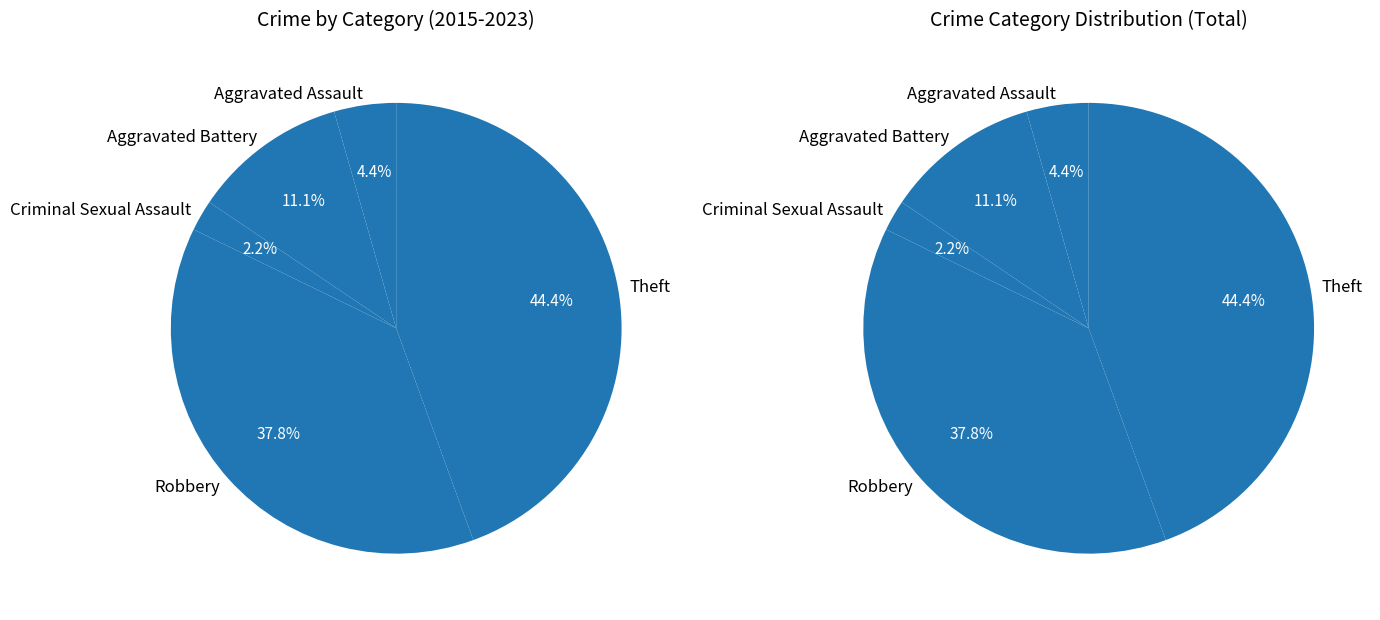

True or false: Theft accounts for 54% of the total.

False